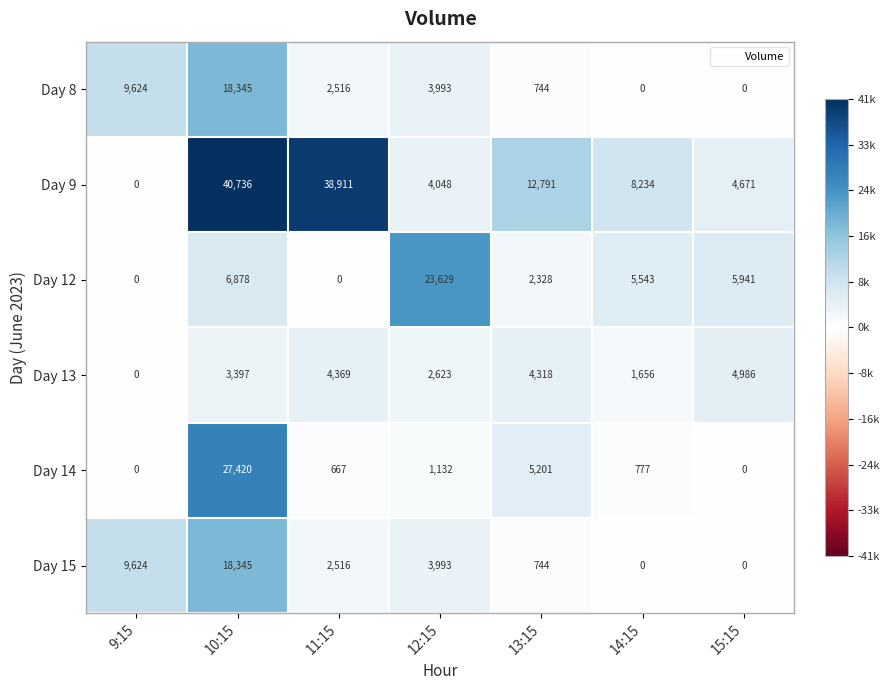

Which series has the largest total across all categories?

Day 9